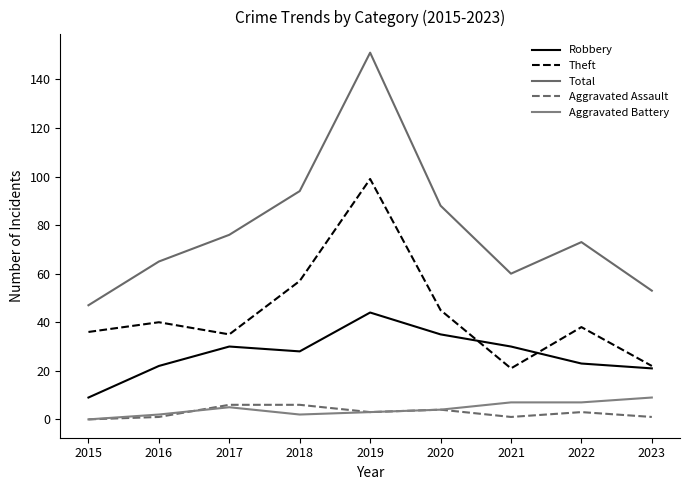

In Theft, how many points are higher than both neighbors (excluding endpoints)?

3